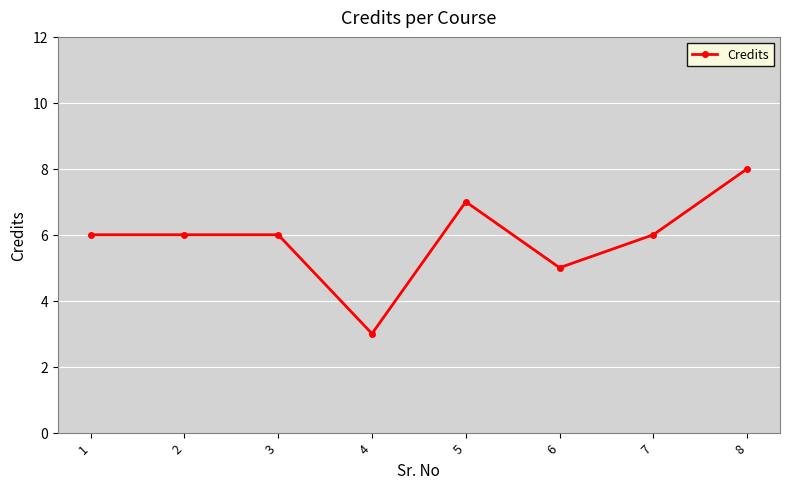

The chart shows a value of 6 at 2. True or false?

True